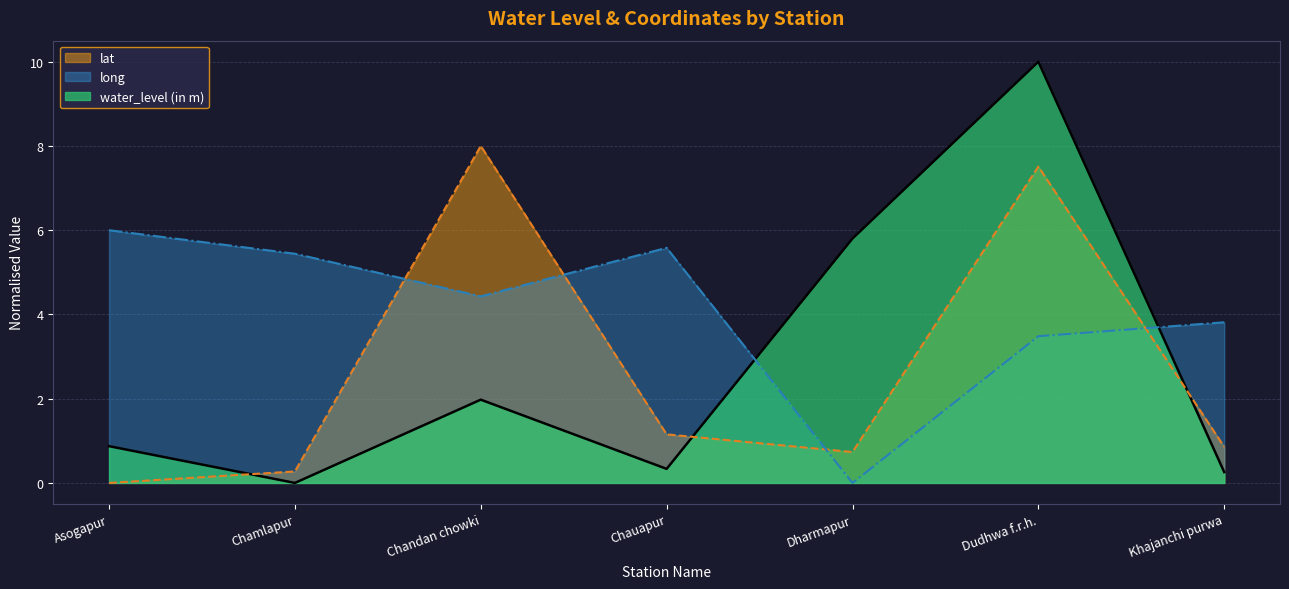

Reading right to left, transcribe all the data shown in this chart.

water_level (in m): 0.3	10.0	5.8	0.3	2.0	0.0	0.9
lat: 0.9	7.5	0.7	1.2	8.0	0.3	0.0
long: 3.8	3.5	0.0	5.6	4.4	5.4	6.0